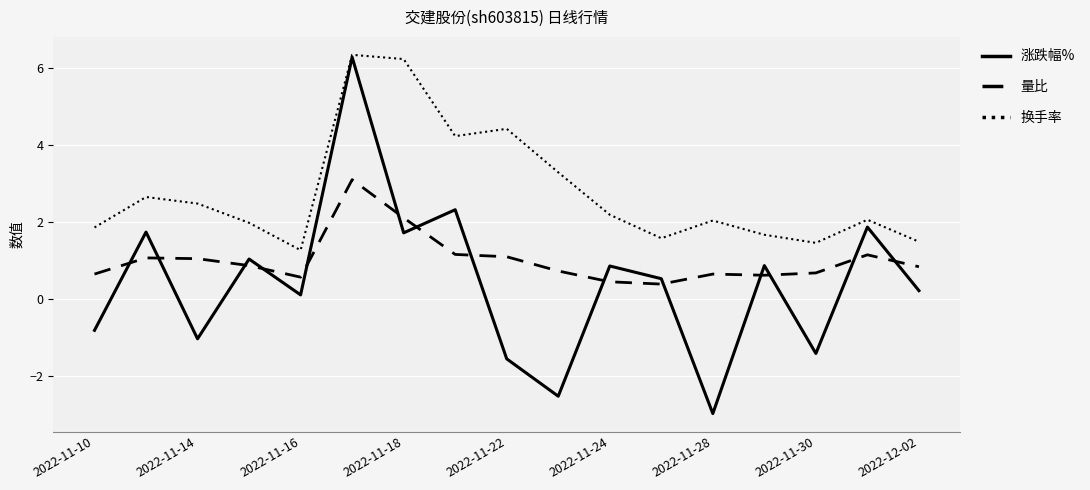

True or false: 量比 and 换手率 intersect in this chart.

False